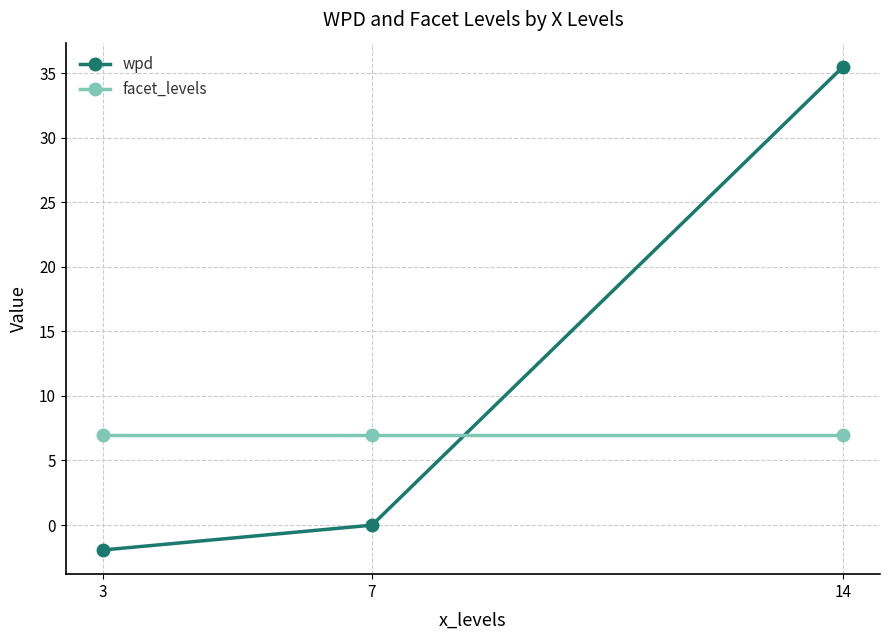

True or false: wpd has a value of -0.0 at 7.

True